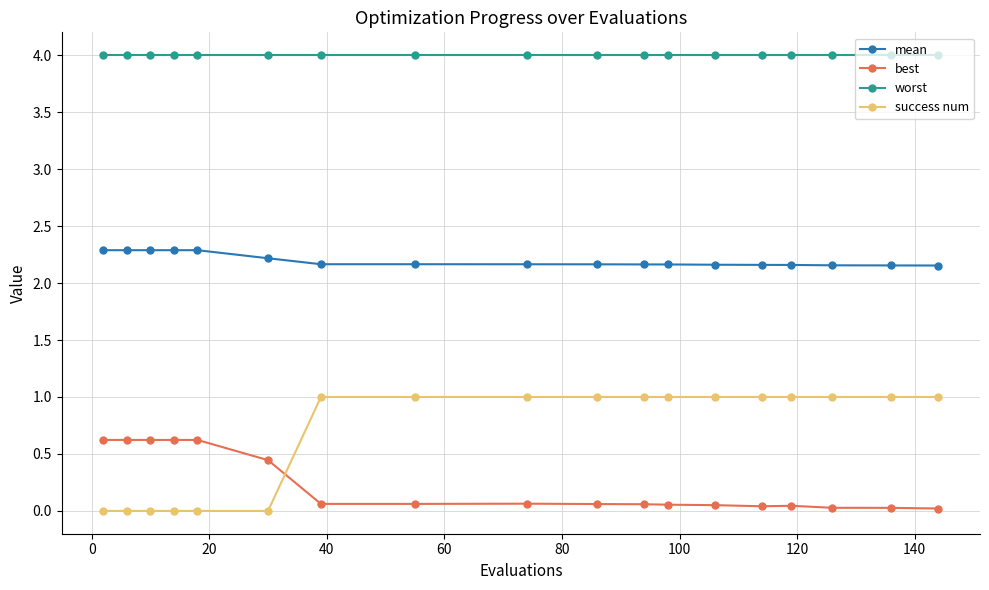

List the series in order of their peak value, lowest first.

best, success num, mean, worst